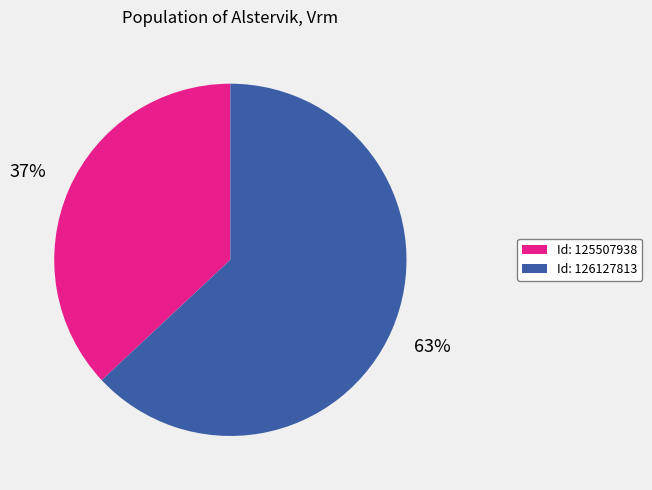

Is there any slice that represents more than half of the pie?

Yes